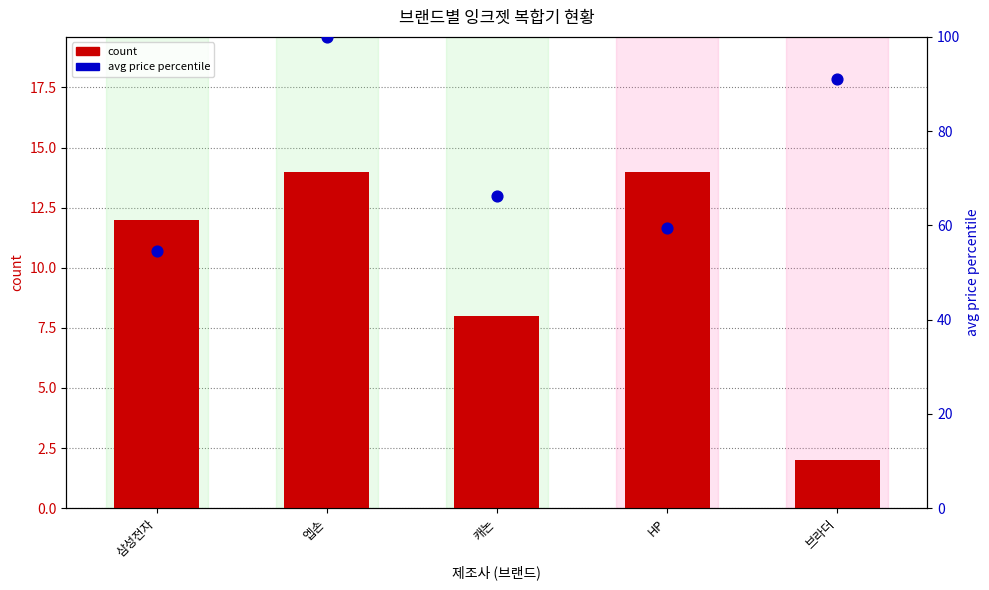

Which series has the largest total across all categories?

avg price percentile